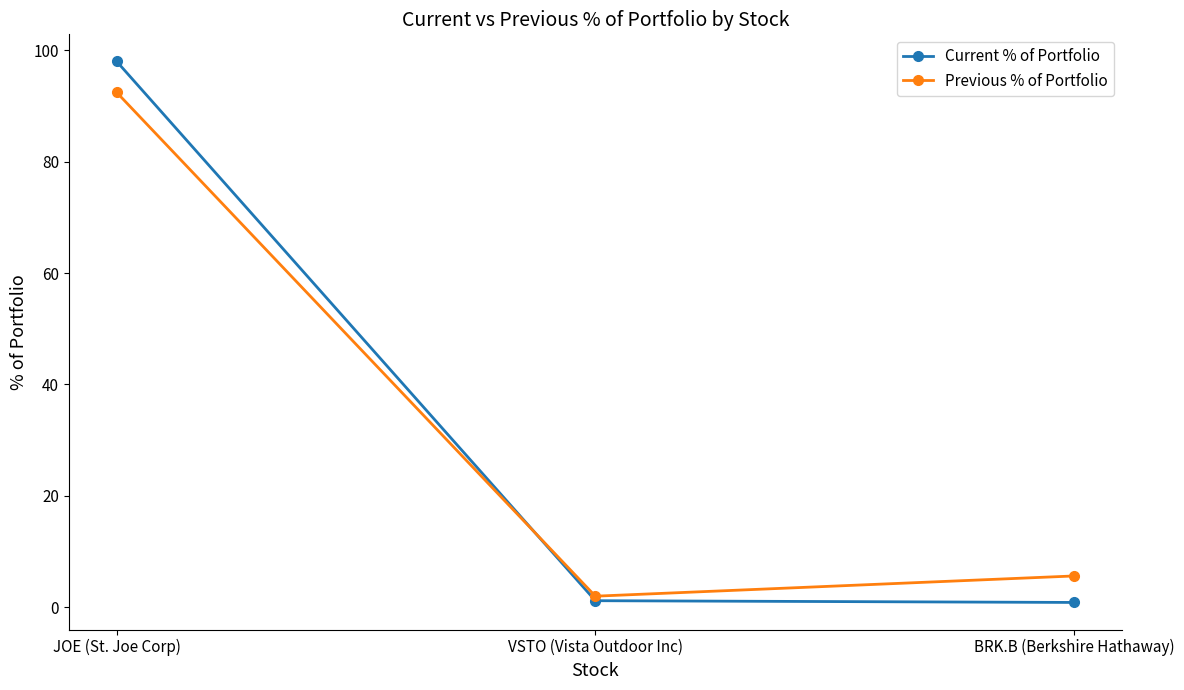

How many data points in Current % of Portfolio are above 1?

2